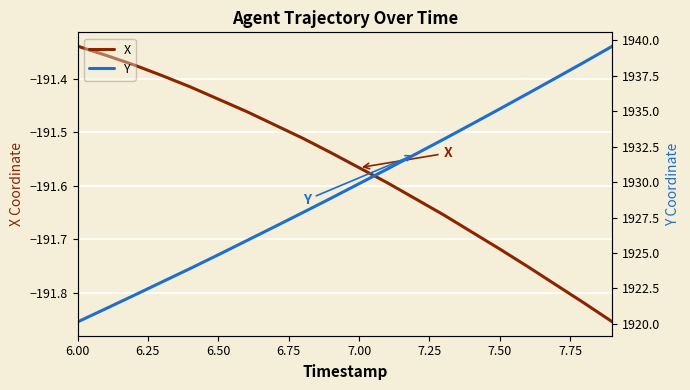

Where is X nearest to the value -191?

6.00